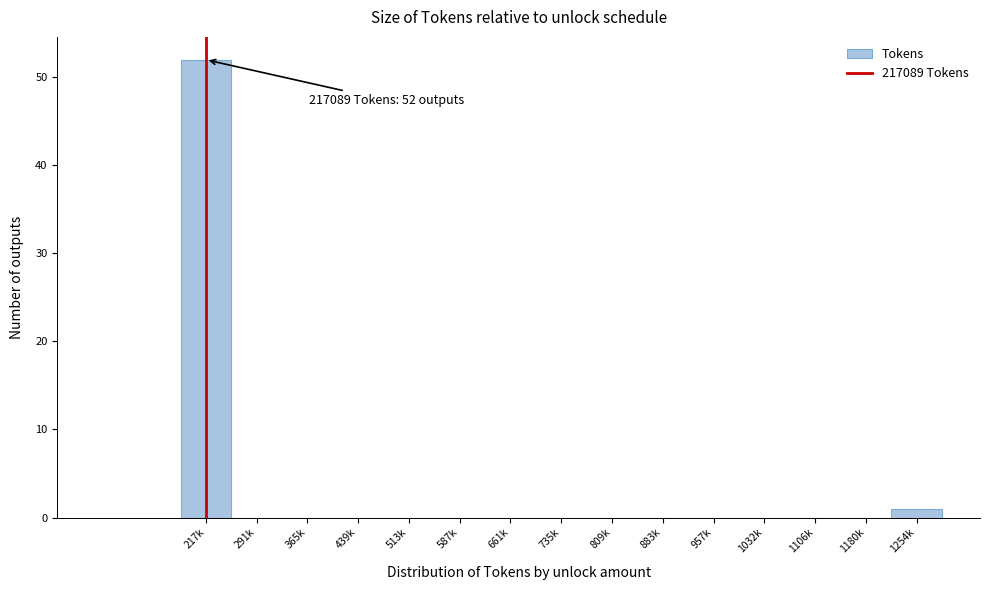

Reading right to left, transcribe all the data shown in this chart.

1254k=1	1180k=0	1106k=0	1032k=0	957k=0	883k=0	809k=0	735k=0	661k=0	587k=0	513k=0	439k=0	365k=0	291k=0	217k=52